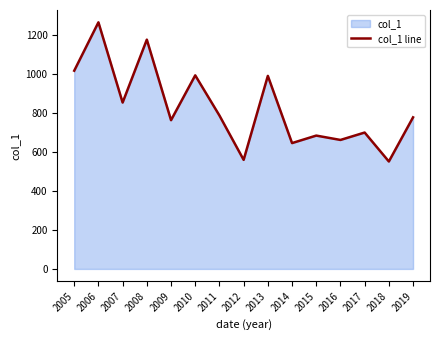

Reading right to left, list all the values displayed in this chart.

777.4	551.0	699.5	661.5	683.9	645.4	990.1	559.4	786.8	992.7	762.8	1175.9	853.3	1264.7	1016.6